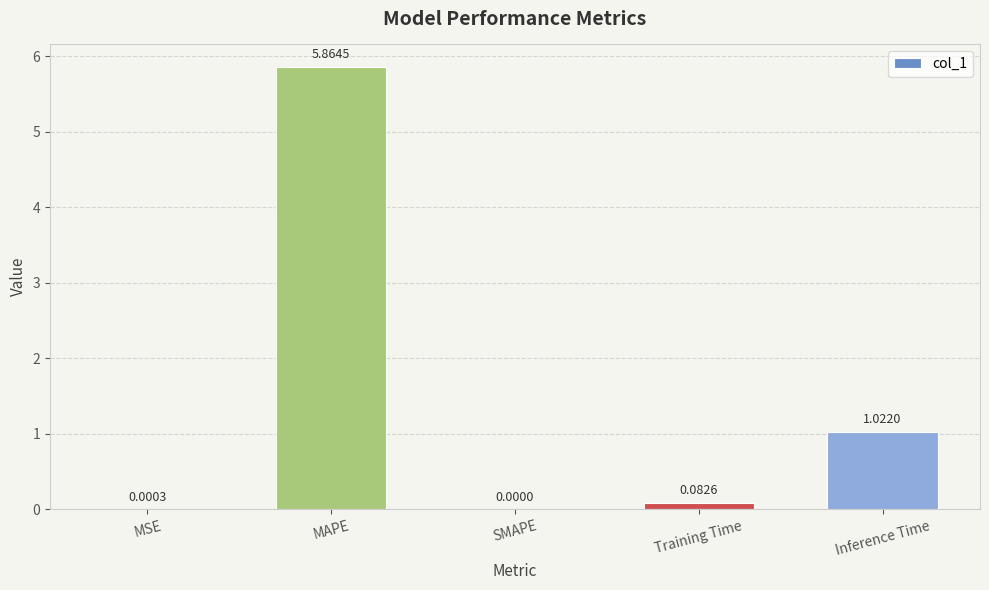

What is the sum of all values?

7.0